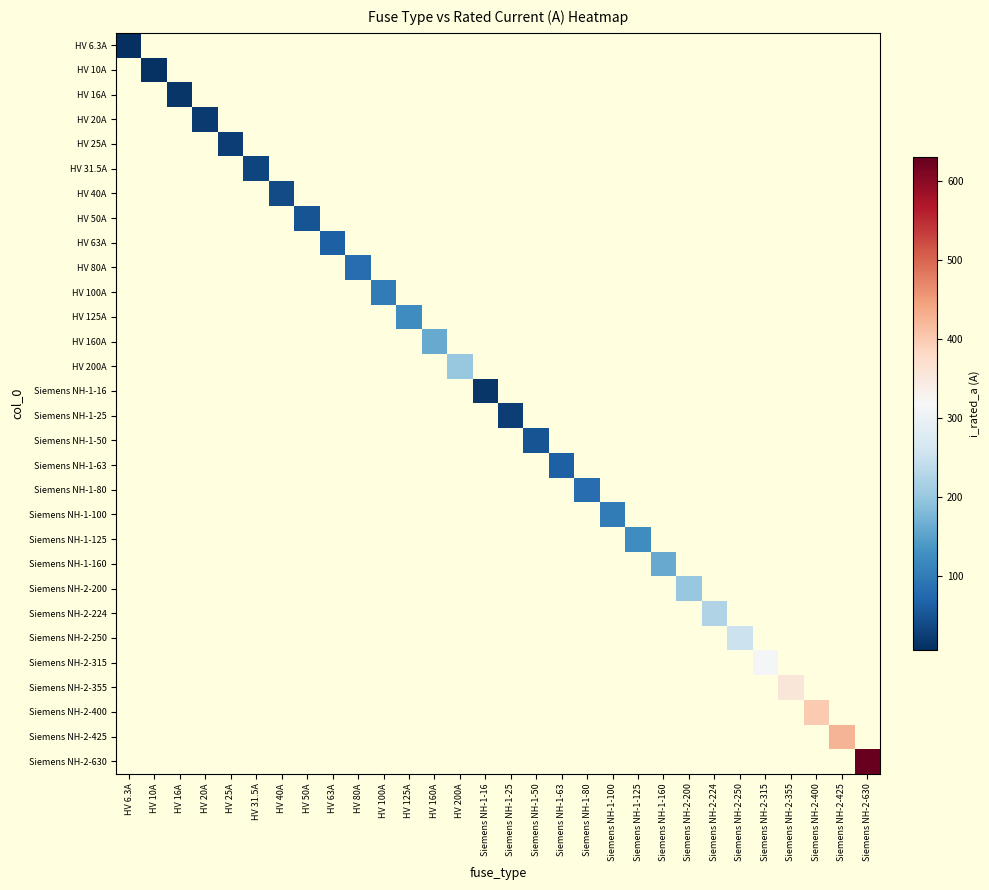

What is the minimum value shown in the chart?

6.3